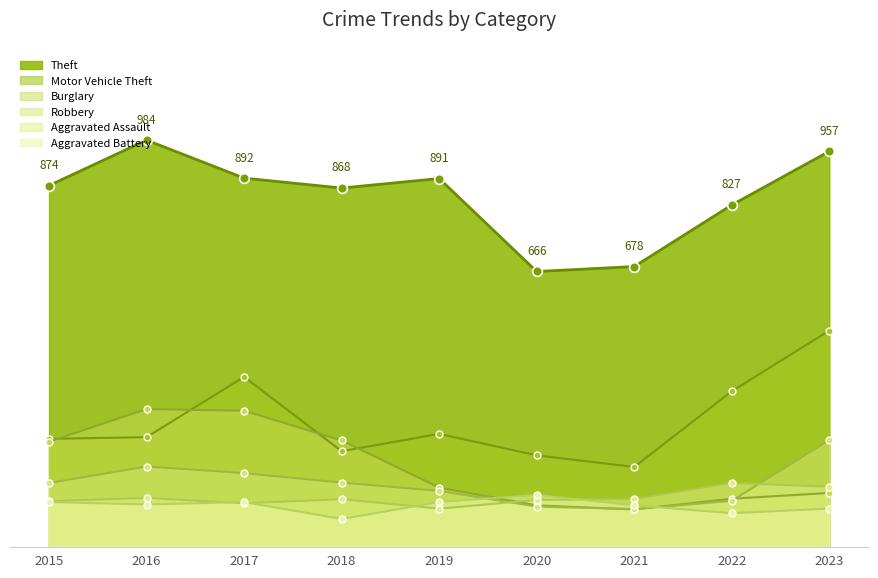

True or false: Aggravated Assault and Theft intersect in this chart.

False